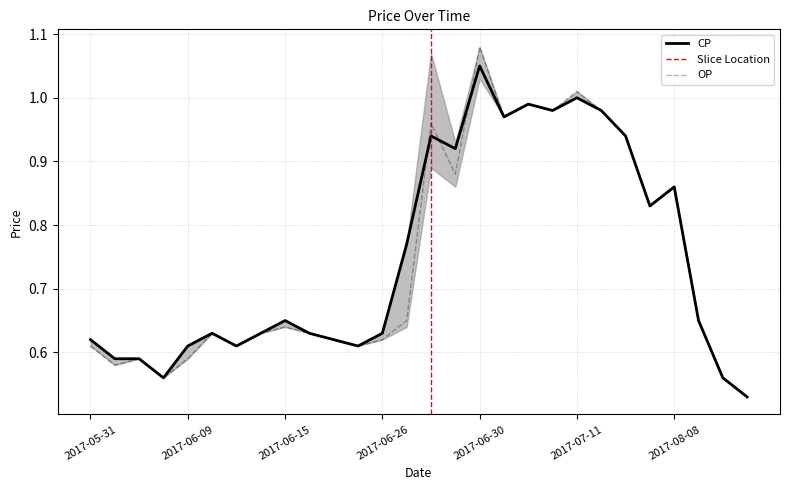

How many lines are shown in the chart?

2